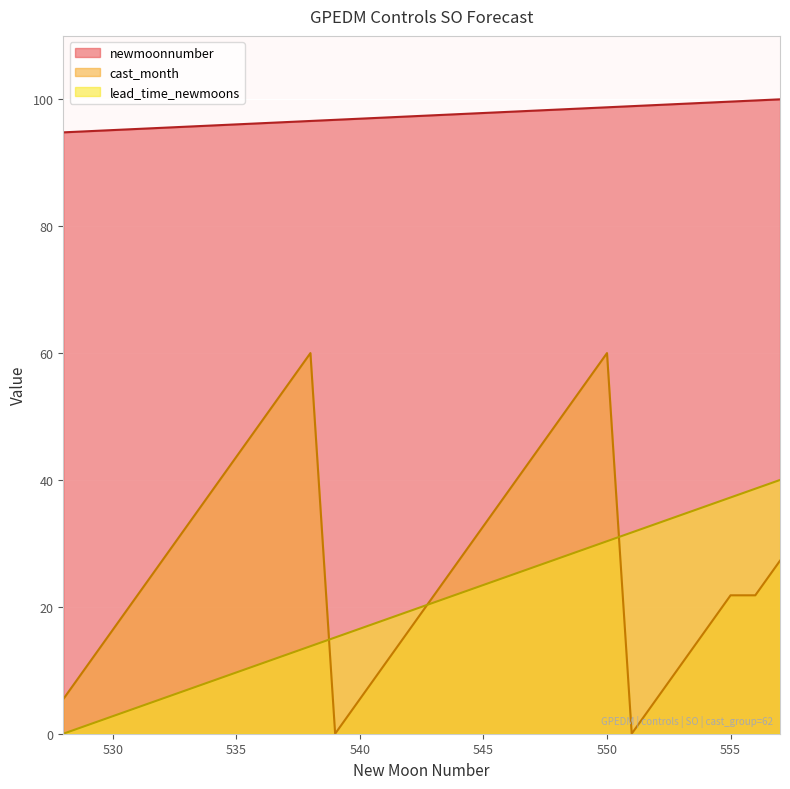

Where does the newmoonnumber series first go above 97?

541